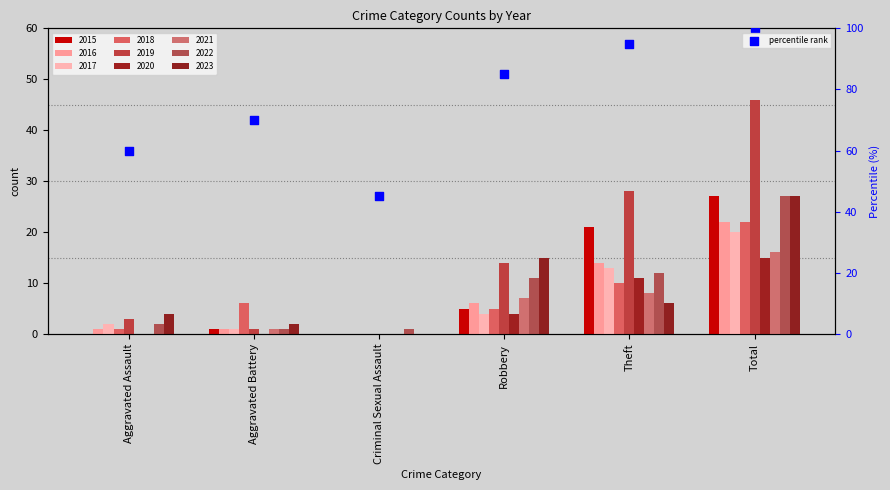

What is the ratio of the value at Robbery to the value at Theft?

0.9